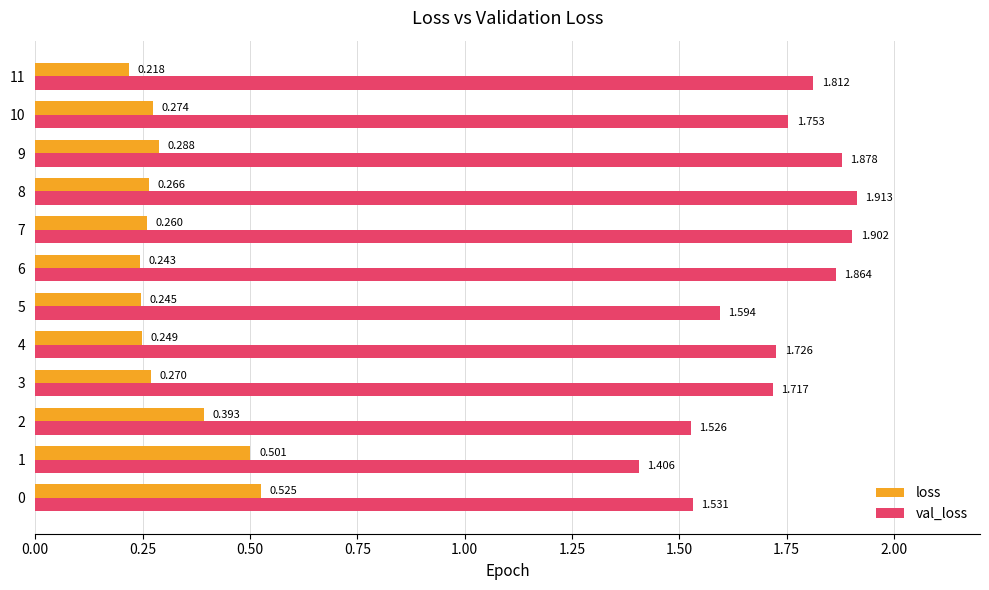

Which series has the largest range (max minus min)?

val_loss